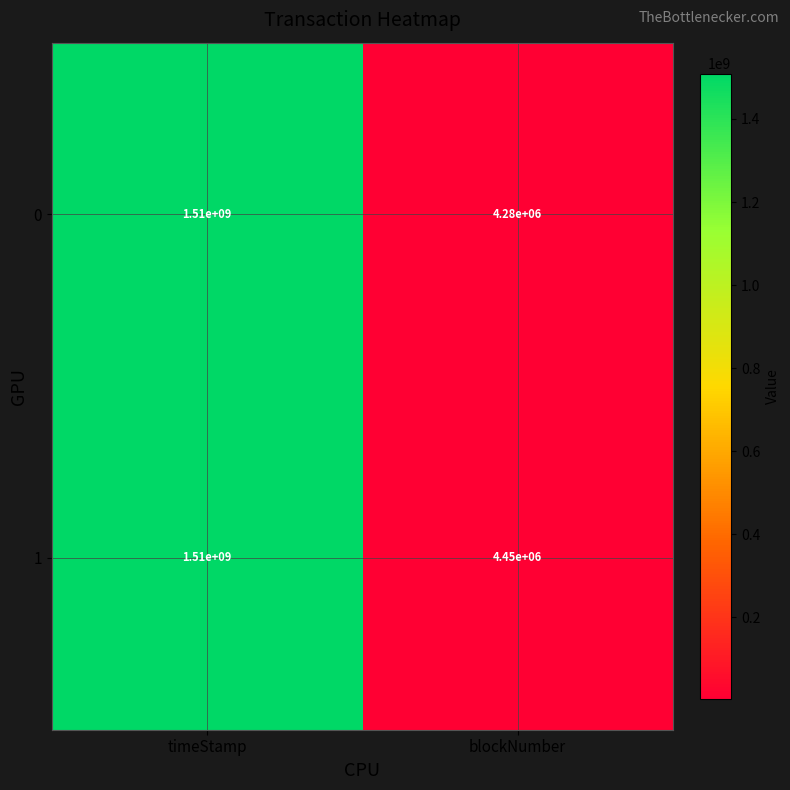

Reading right to left, what are all the values shown in this chart?

0: blockNumber=4280000	timeStamp=1510000000
1: blockNumber=4450000	timeStamp=1510000000